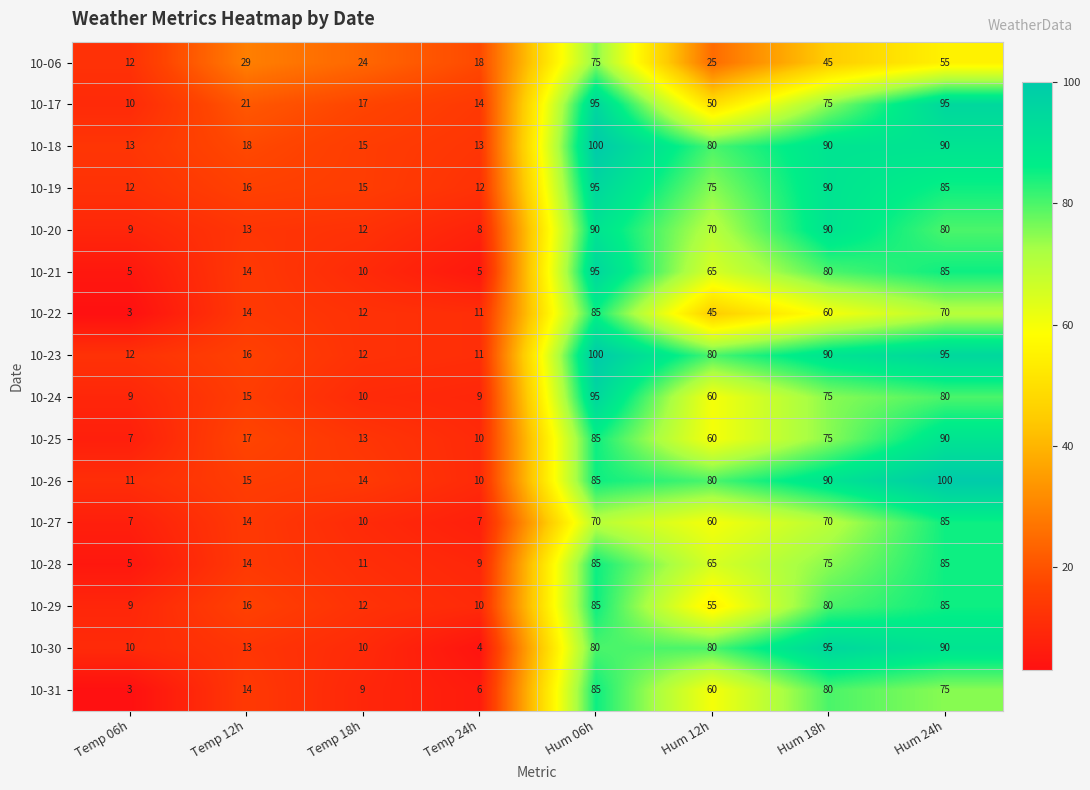

At how many categories does at least one series exceed 51?

4